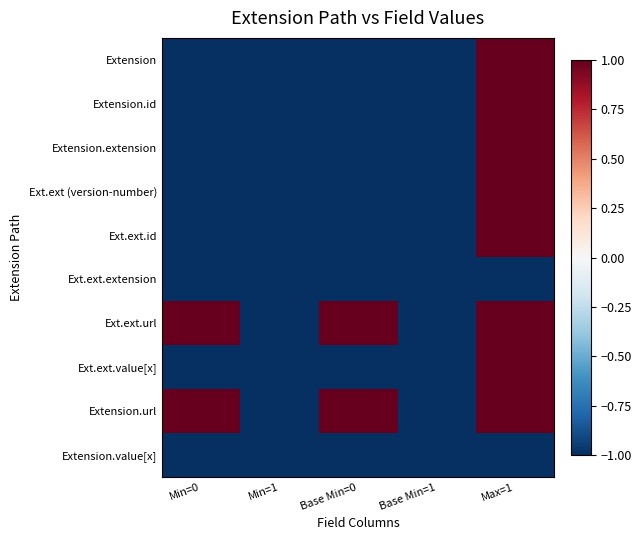

What is the greatest value displayed?

1